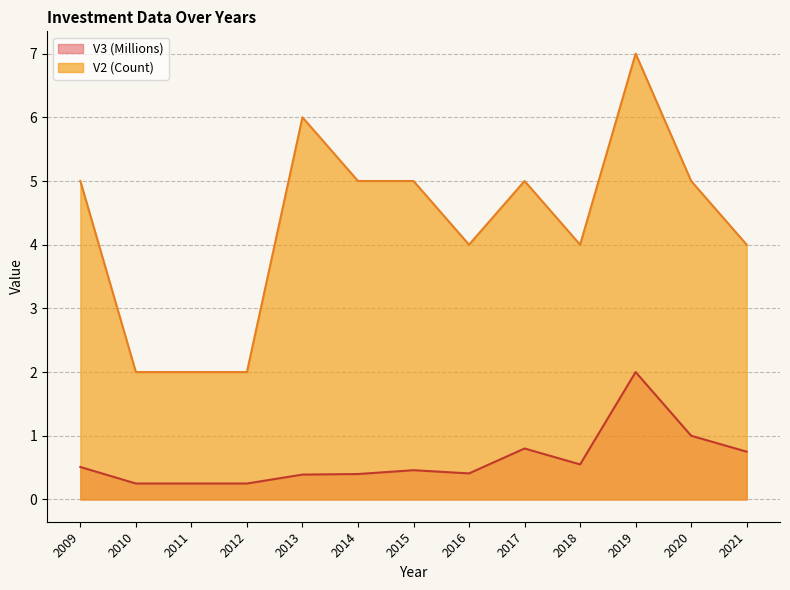

True or false: V2 and V3_scaled intersect in this chart.

False